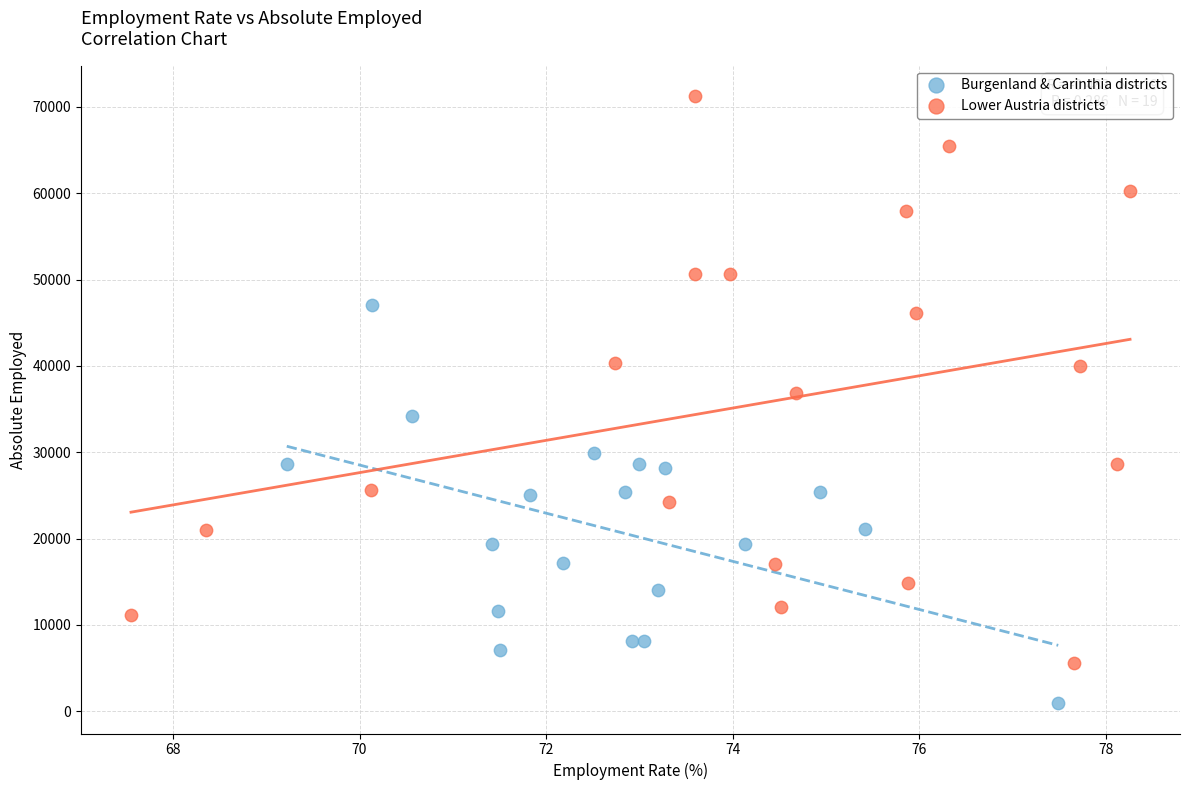

Which series reaches the minimum Y coordinate?

Burgenland & Carinthia districts